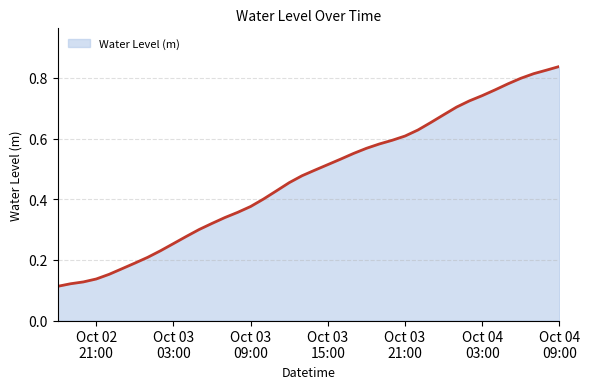

Is this an area chart (filled region under the line)?

Yes